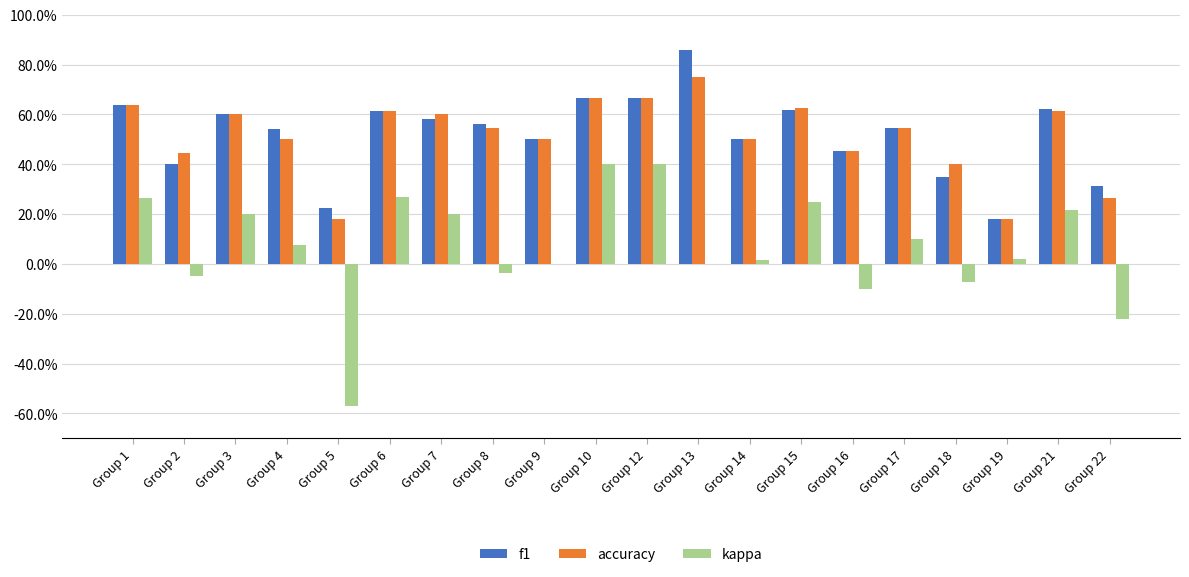

Which label corresponds to the largest value in the chart?

Group 13